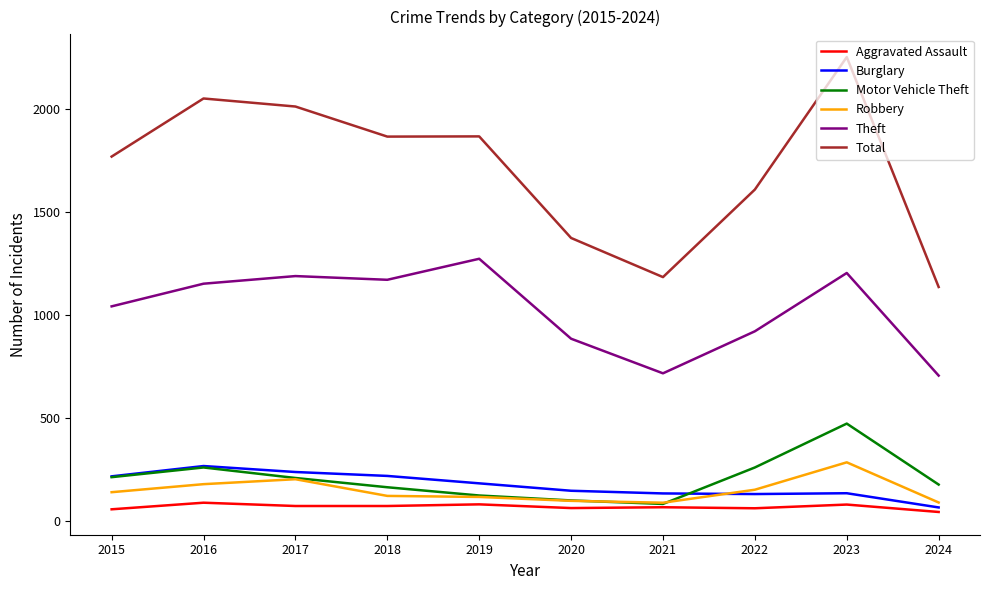

True or false: Theft and Aggravated Assault intersect in this chart.

False